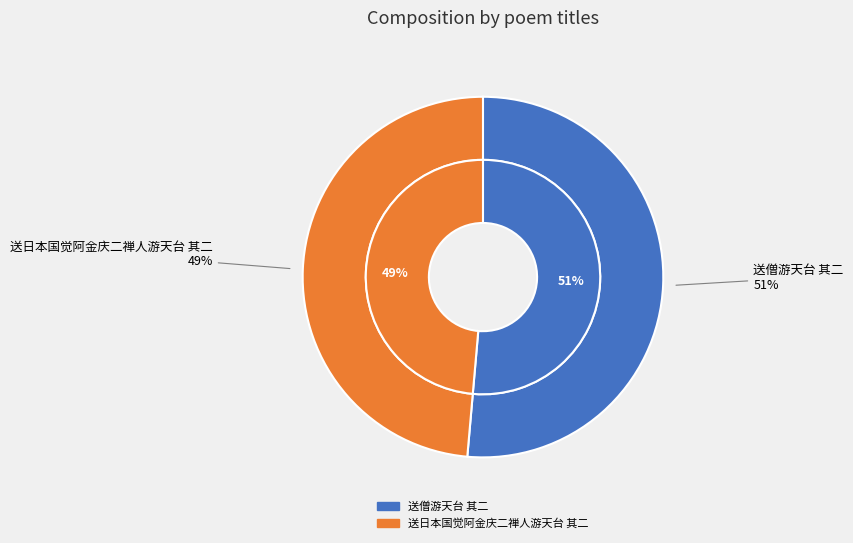

True or false: 送日本国觉阿金庆二禅人游天台 其二 accounts for 57% of the total.

False